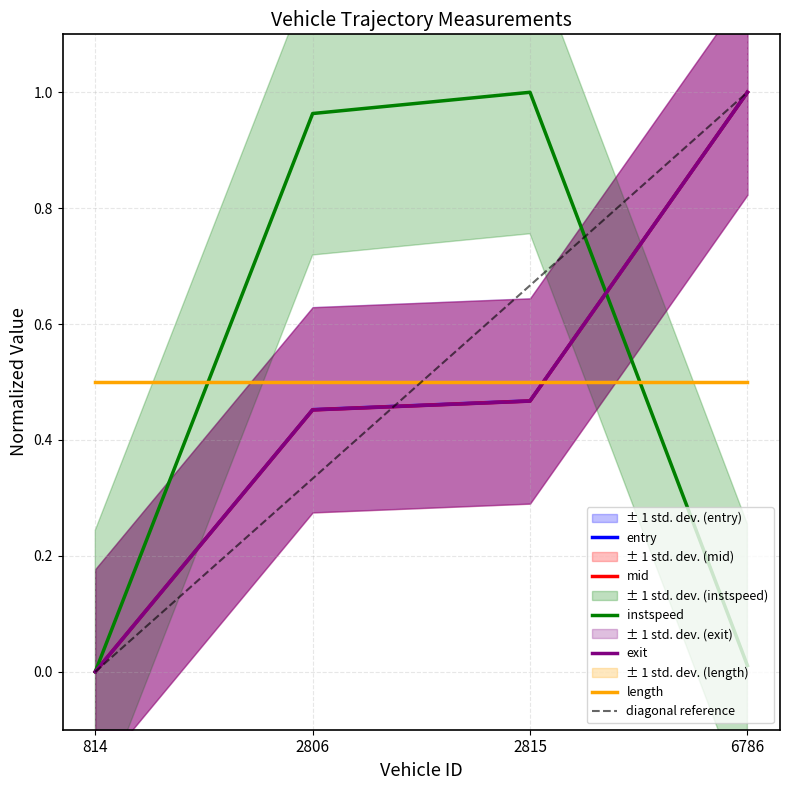

Count the entry values in the range 0 to 1.

4